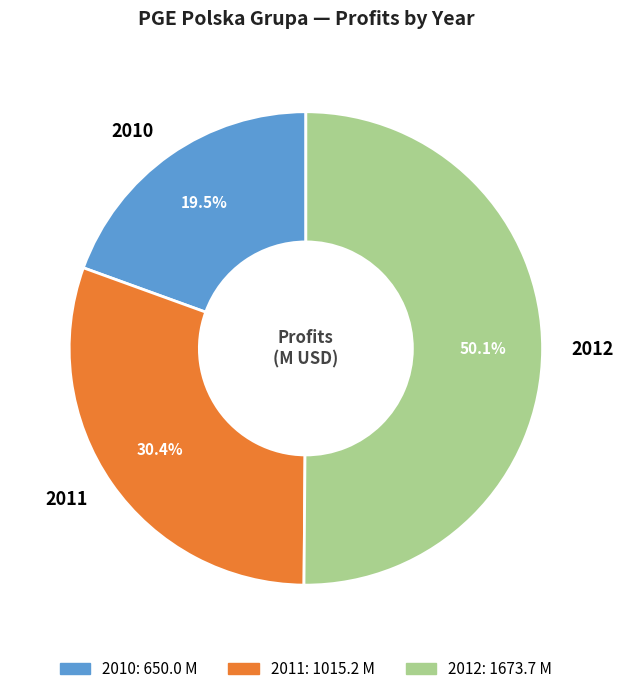

Which has a higher value, 2010 or 2012?

2012